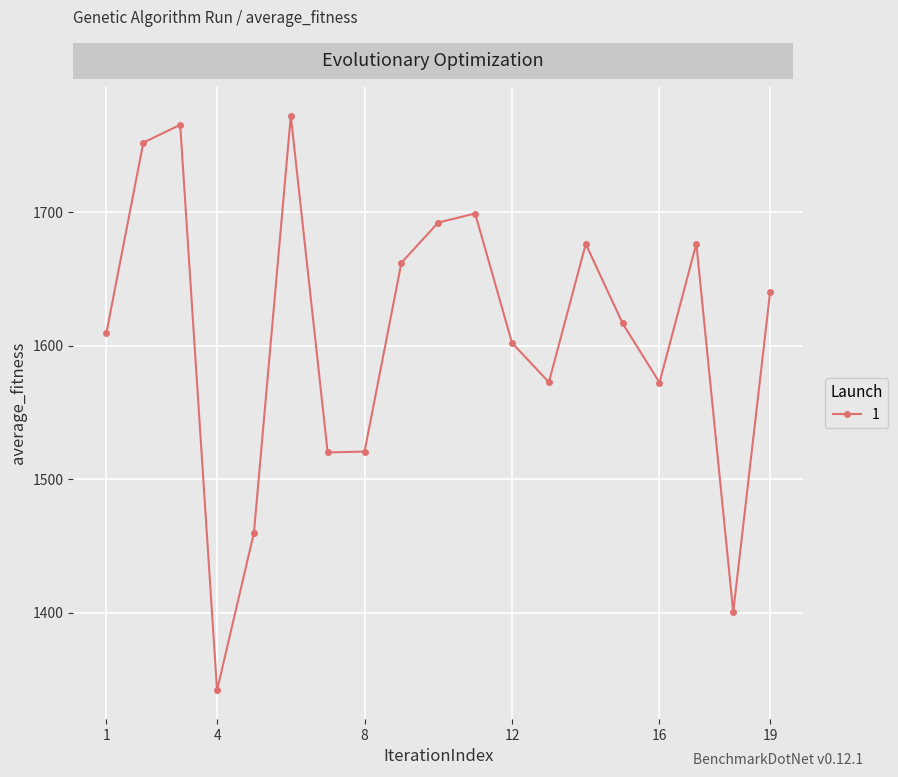

True or false: the data has more than 0 interior local peaks.

True